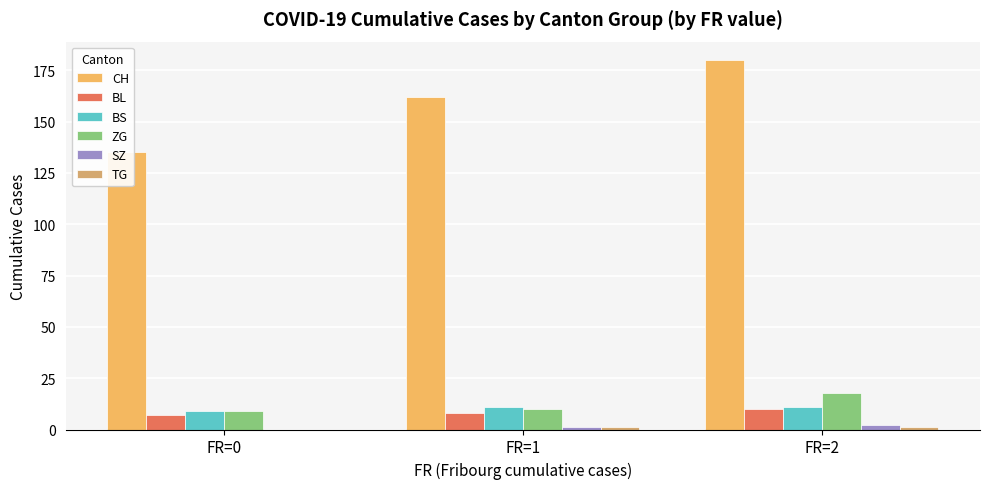

List the series in order of their peak value, lowest first.

TG, SZ, BL, BS, ZG, CH